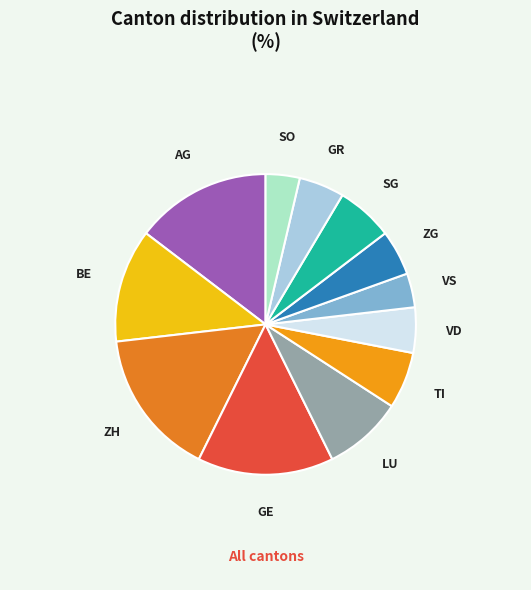

Count the number of slices in the pie.

12